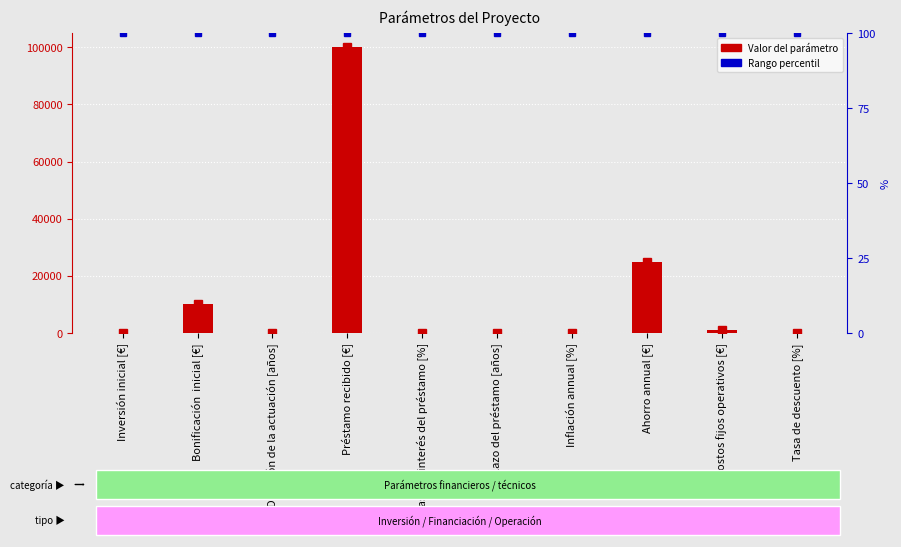

What is the difference between the values at Tasa de descuento [%] and Plazo del préstamo [años]?

9